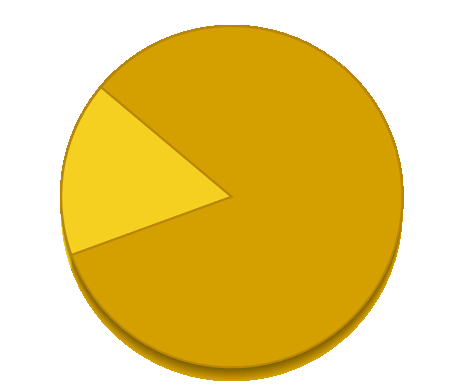

To the nearest percent, what percentage of the pie is 100000?

17%